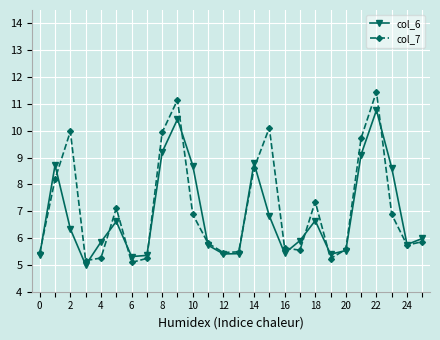

What is the greatest value displayed?

11.5